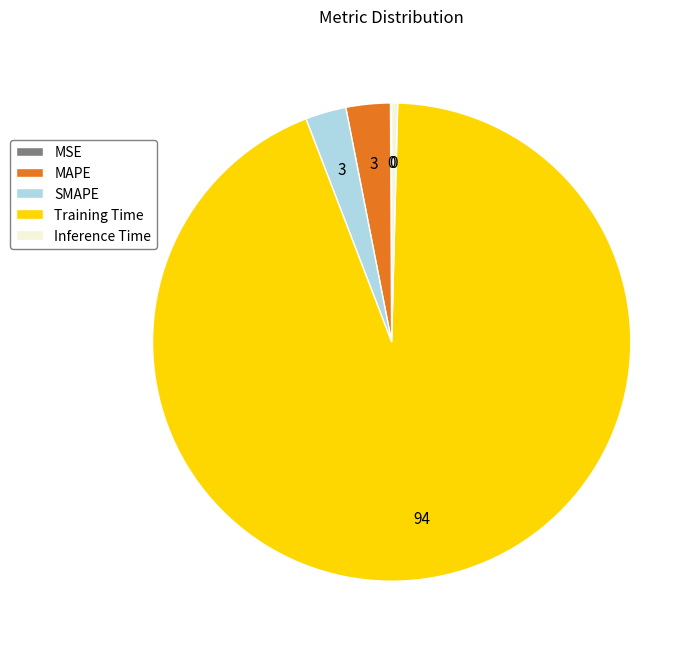

Which slice is the largest?

Training Time